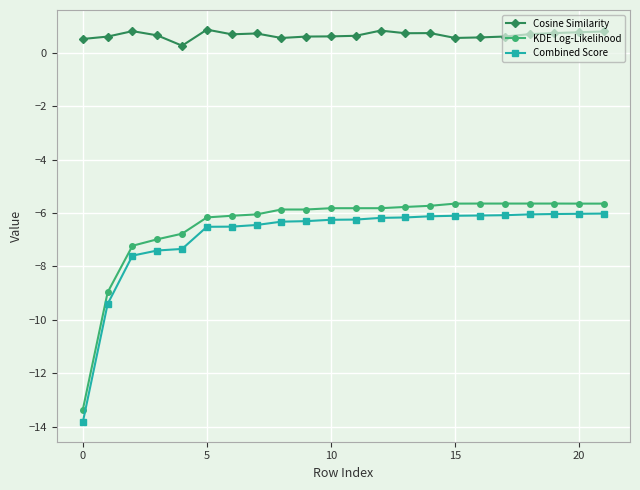

What is the maximum value for Combined Score?

-6.0